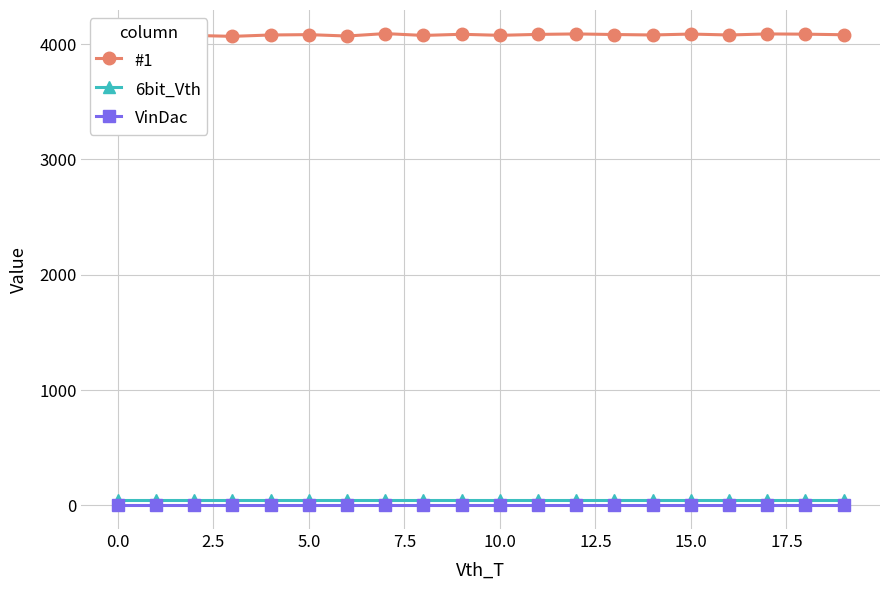

True or false: 6bit_Vth and #1 intersect in this chart.

False